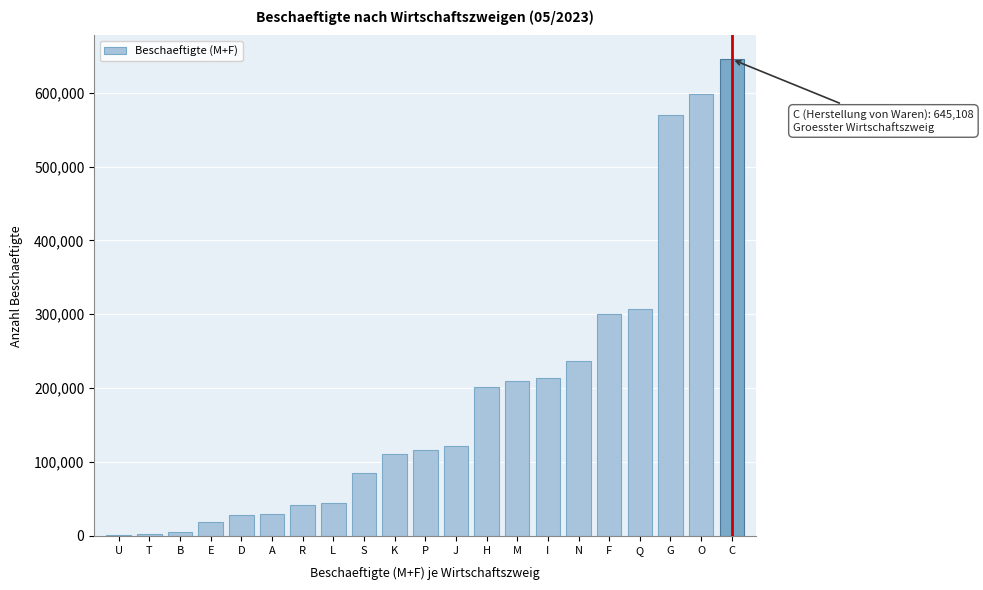

What is the greatest value displayed?

645108